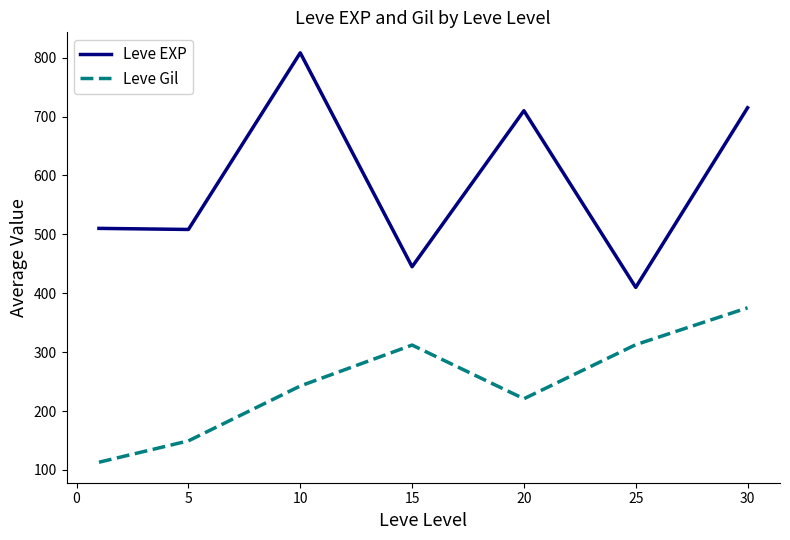

Which series has the largest range (max minus min)?

Leve EXP